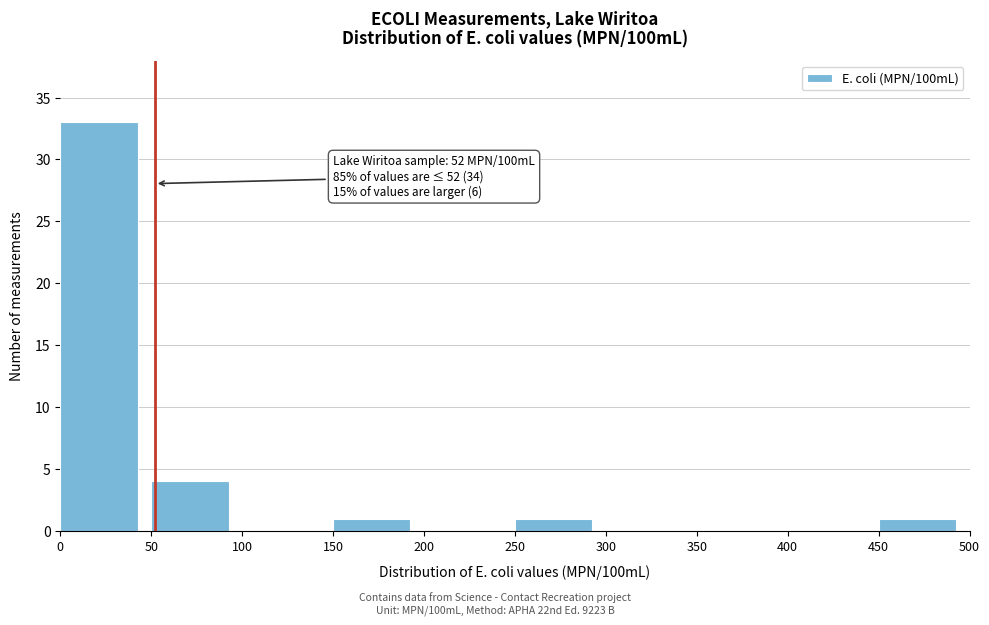

Which range on the x-axis has the tallest bar?

0 to 50